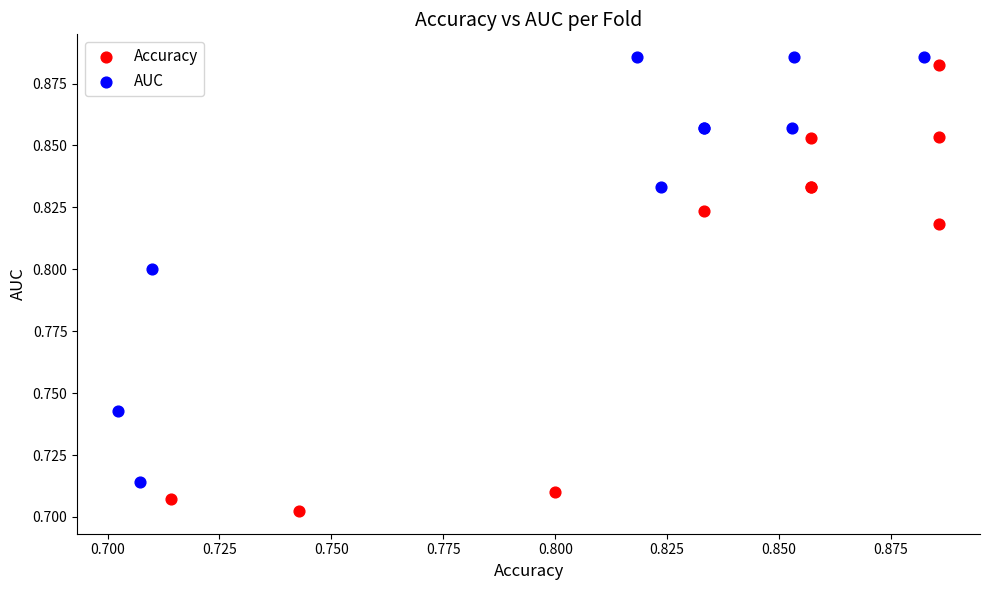

What are all the series names shown in the legend?

Accuracy, AUC